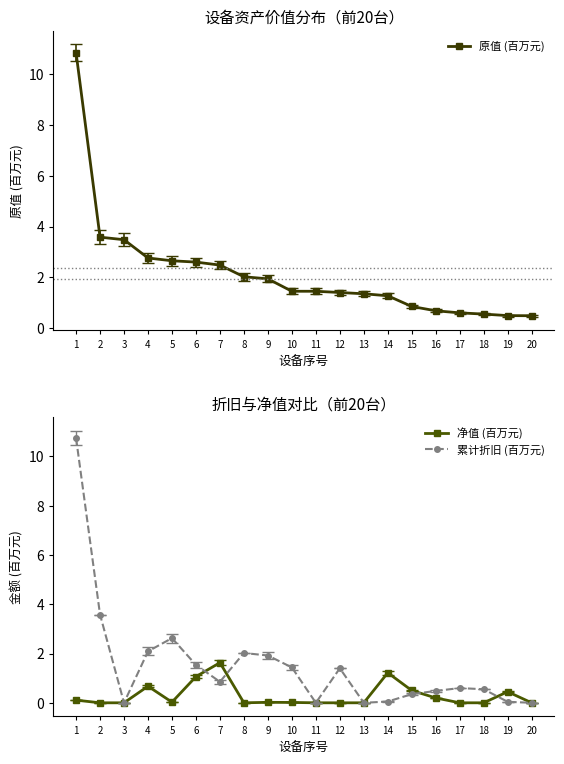

What is the value of the 累计折旧 (百万元) point at the 2nd from the left?

3.6